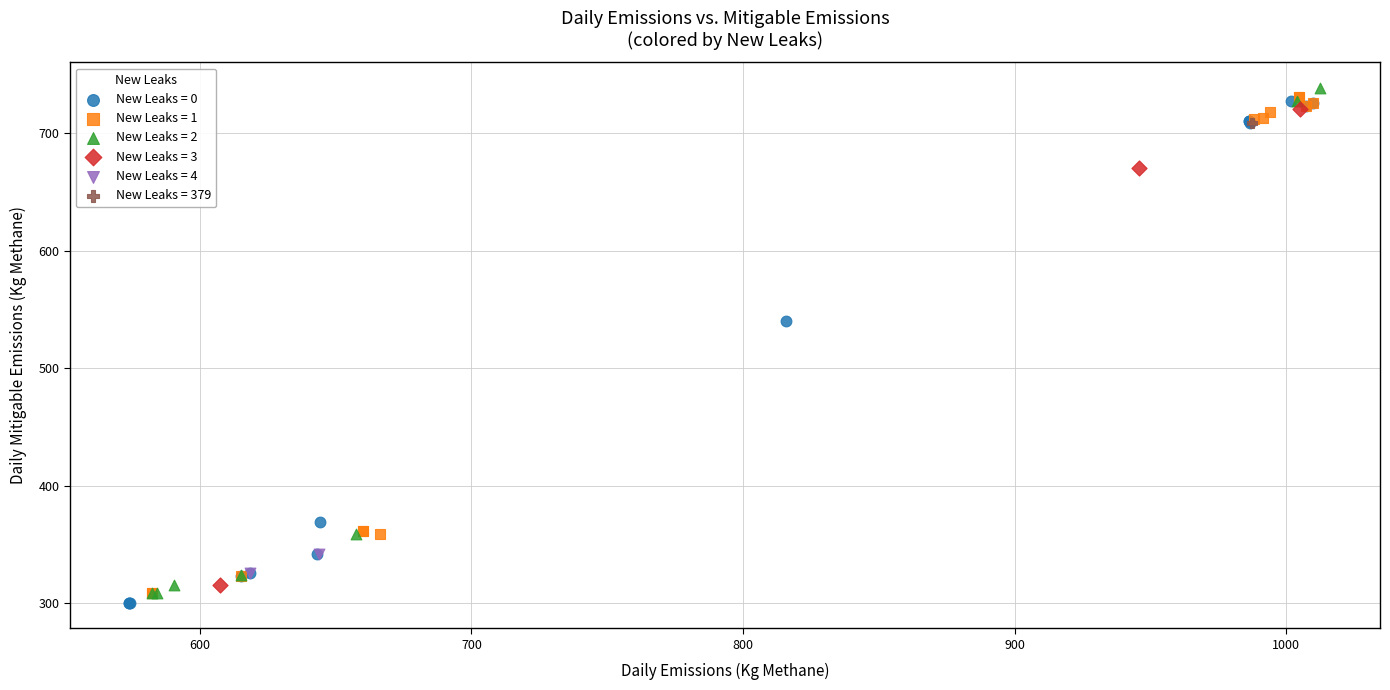

Which series reaches the minimum Y coordinate?

New Leaks = 0